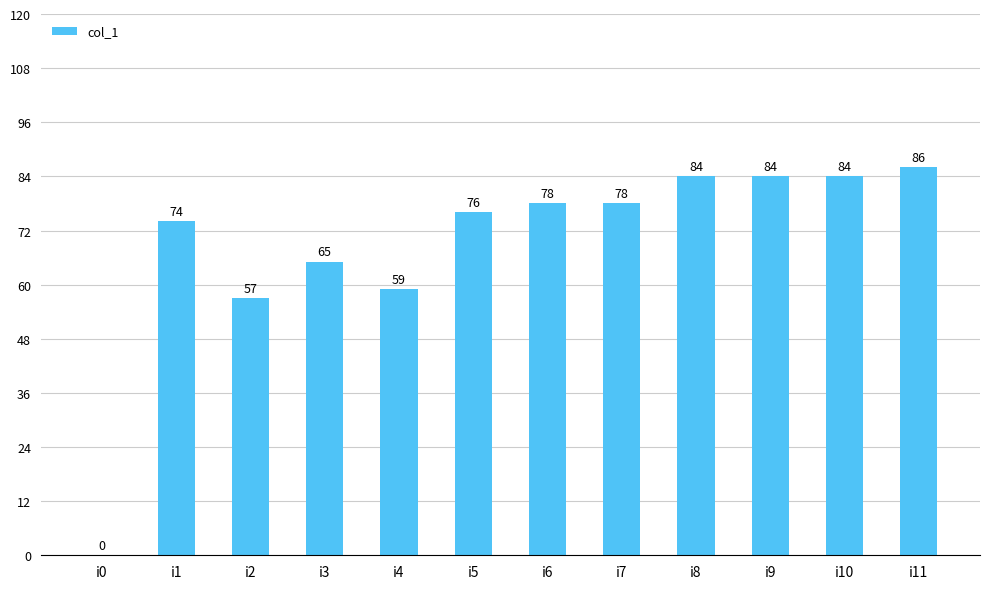

Does the chart contain stacked bars?

No